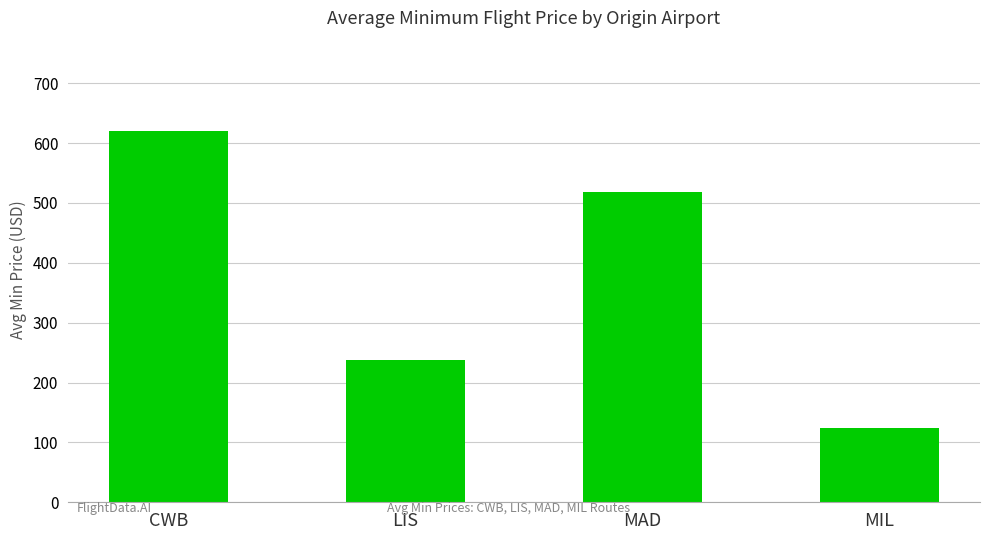

Is it true that the value at LIS is 358.6?

False